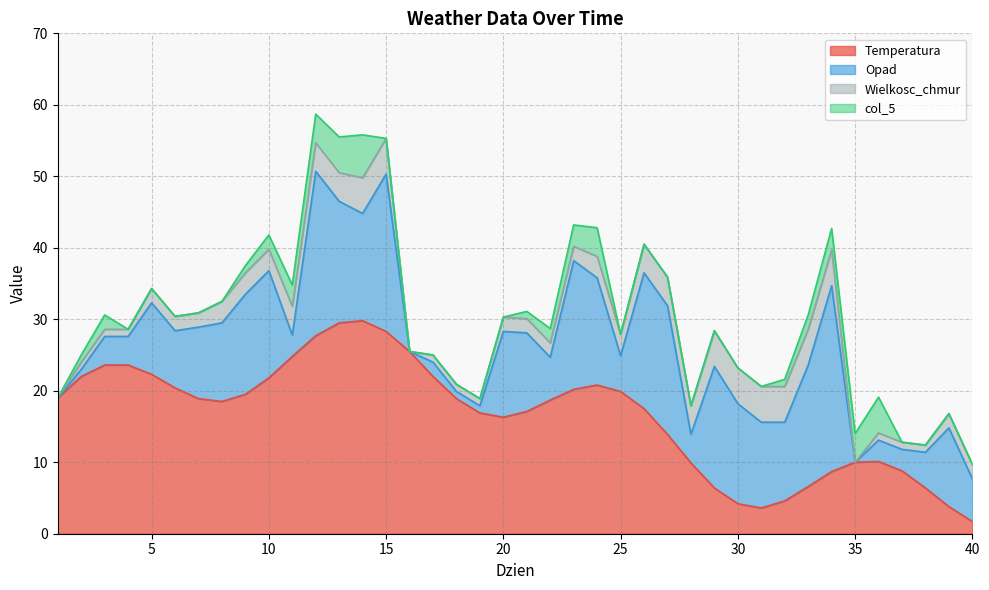

Where is the first local maximum for Opad?

5